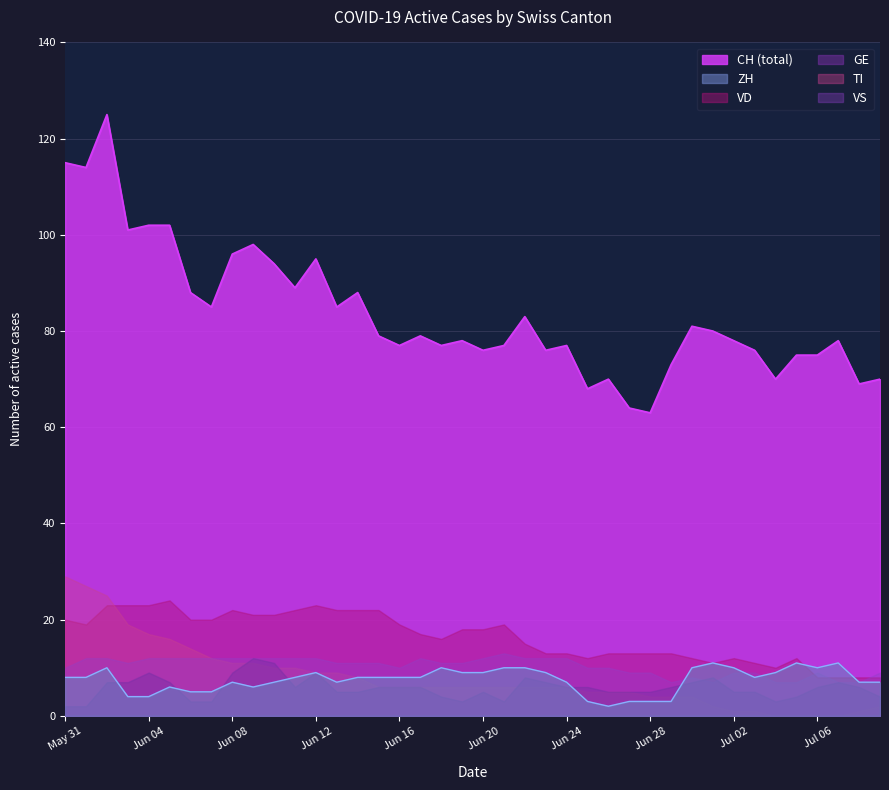

How many lines are shown in the chart?

6